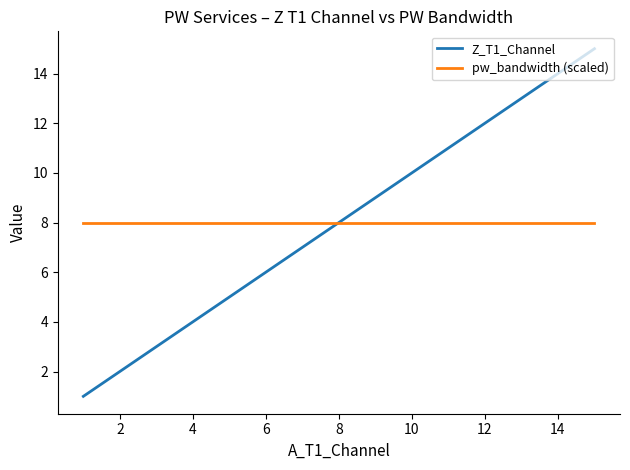

List the series in order of their peak value, lowest first.

pw_bandwidth (scaled), Z_T1_Channel